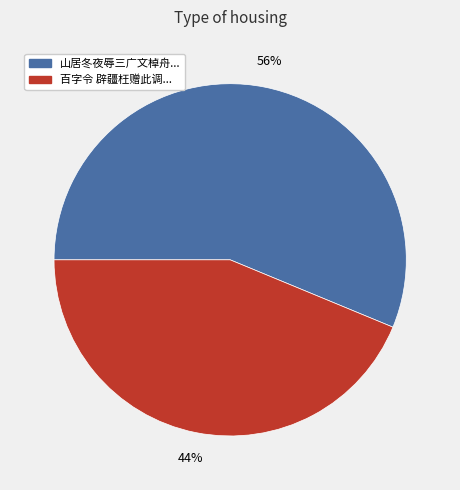

What is the largest slice in the pie chart?

山居冬夜辱三广文棹舟...